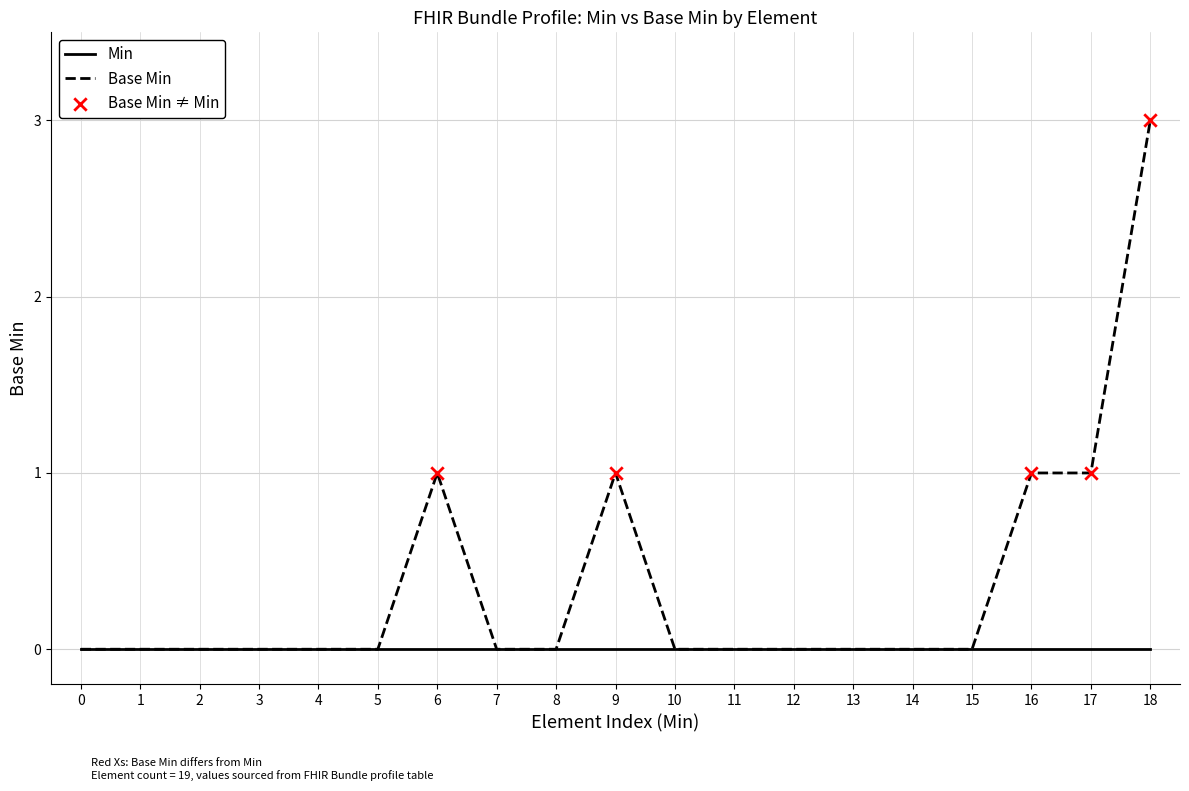

What is the maximum value shown in the chart?

3